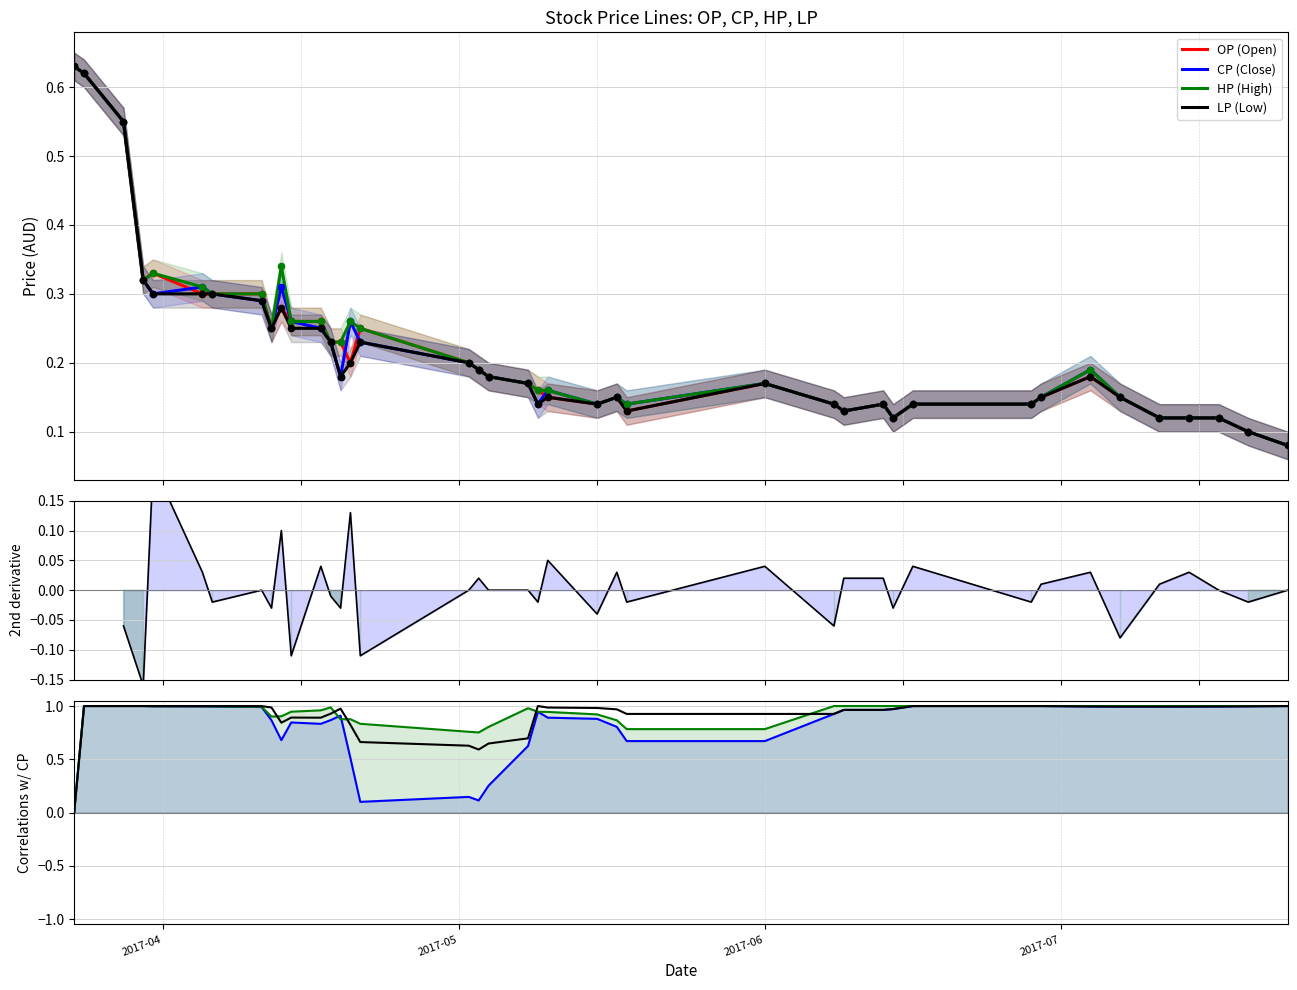

Which series has the widest spread of Y values?

OP